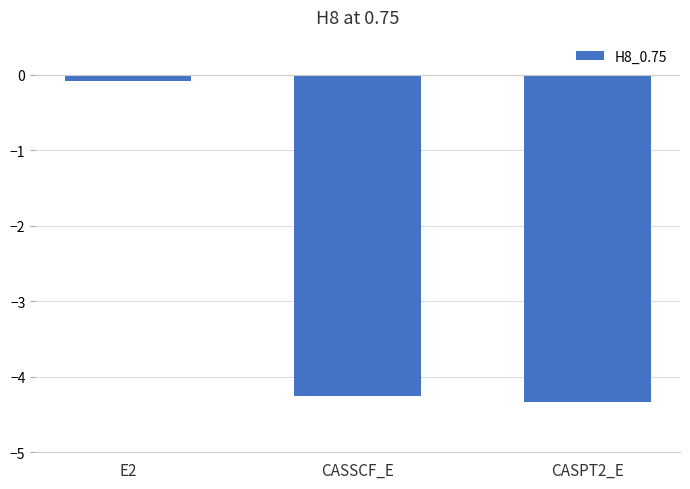

What is the sum of all values?

-8.7